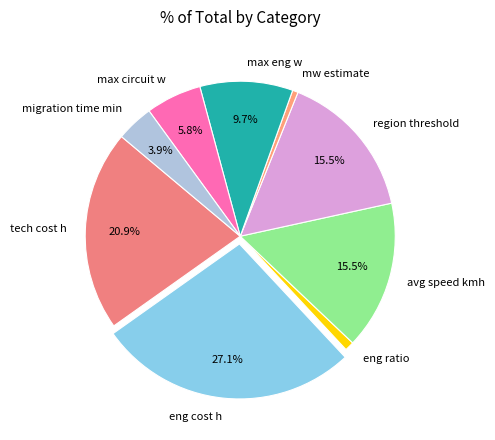

To the nearest percent, what percentage of the pie is mw estimate?

1%